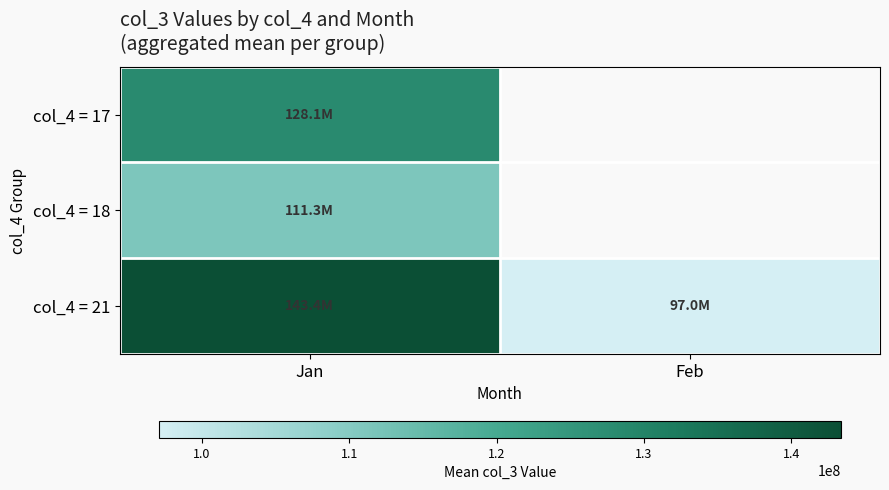

True or false: col_4 = 21 has a value of 143383555.2 at Jan.

True